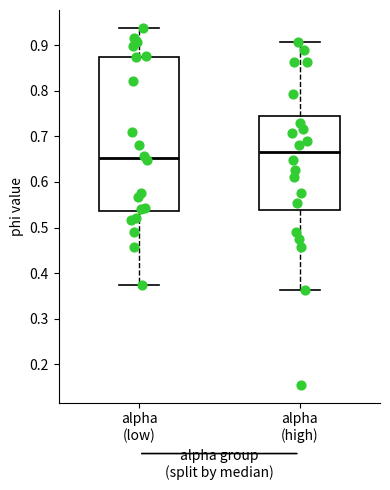

Comparing the boxes themselves (not the whiskers), which one is the tallest?

alpha (low)